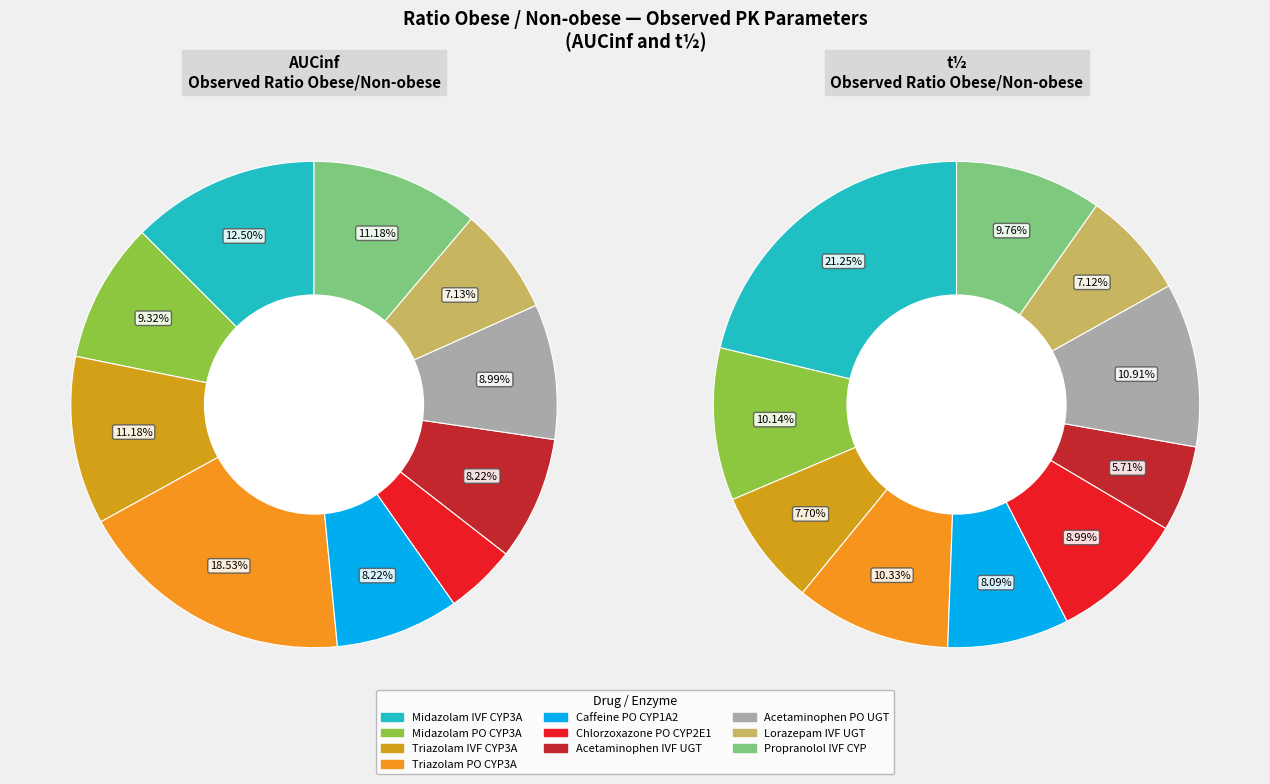

Does Triazolam PO represent more than half of the total?

No